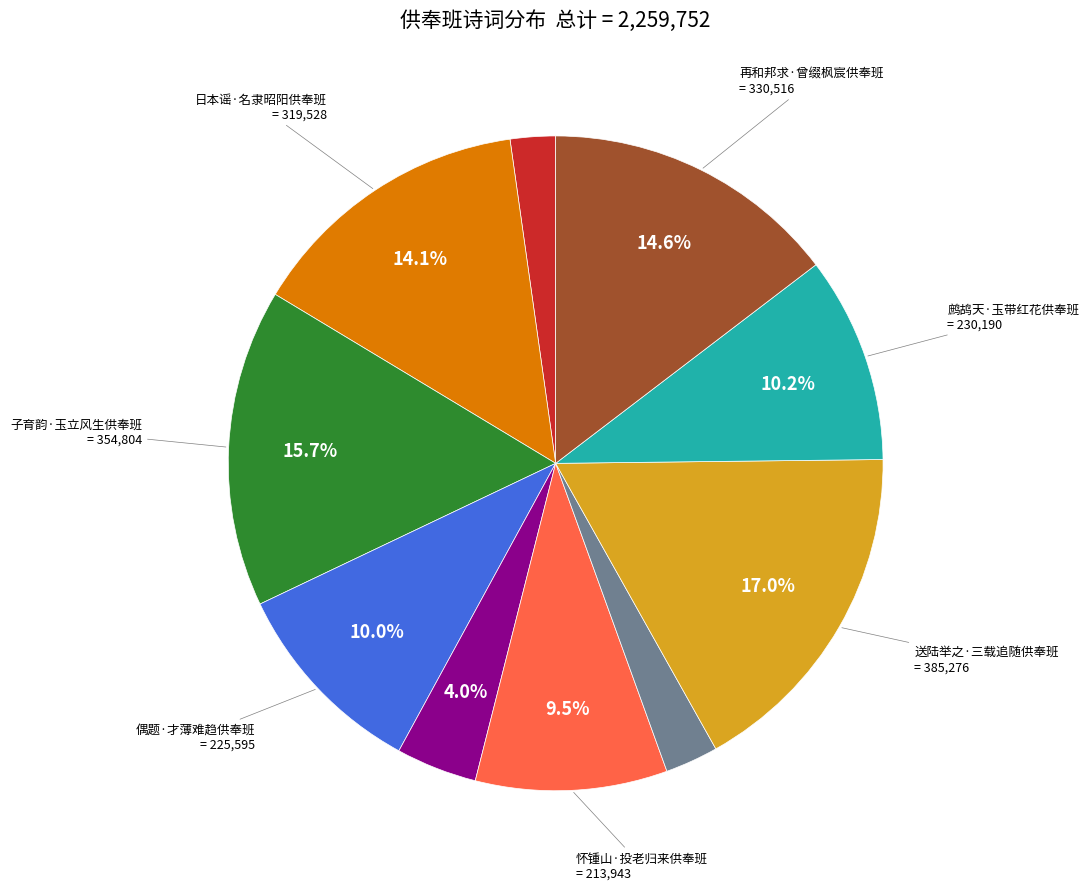

Is there any slice that represents more than half of the pie?

No